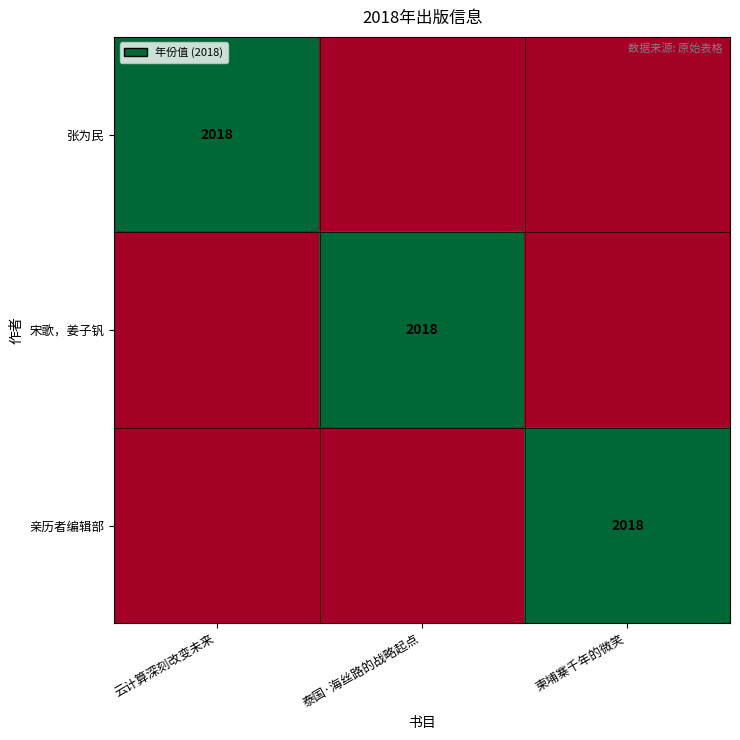

What is the greatest value displayed?

2018